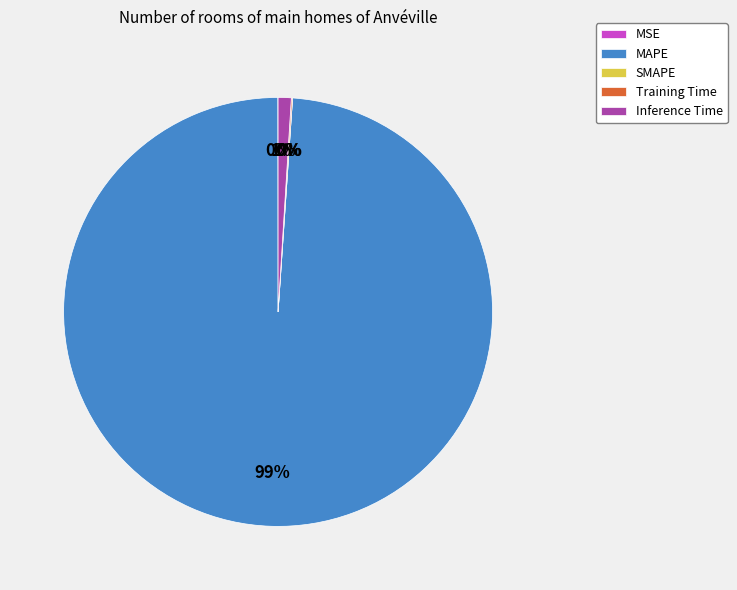

Do Inference Time and MAPE together represent more than half of the pie?

Yes